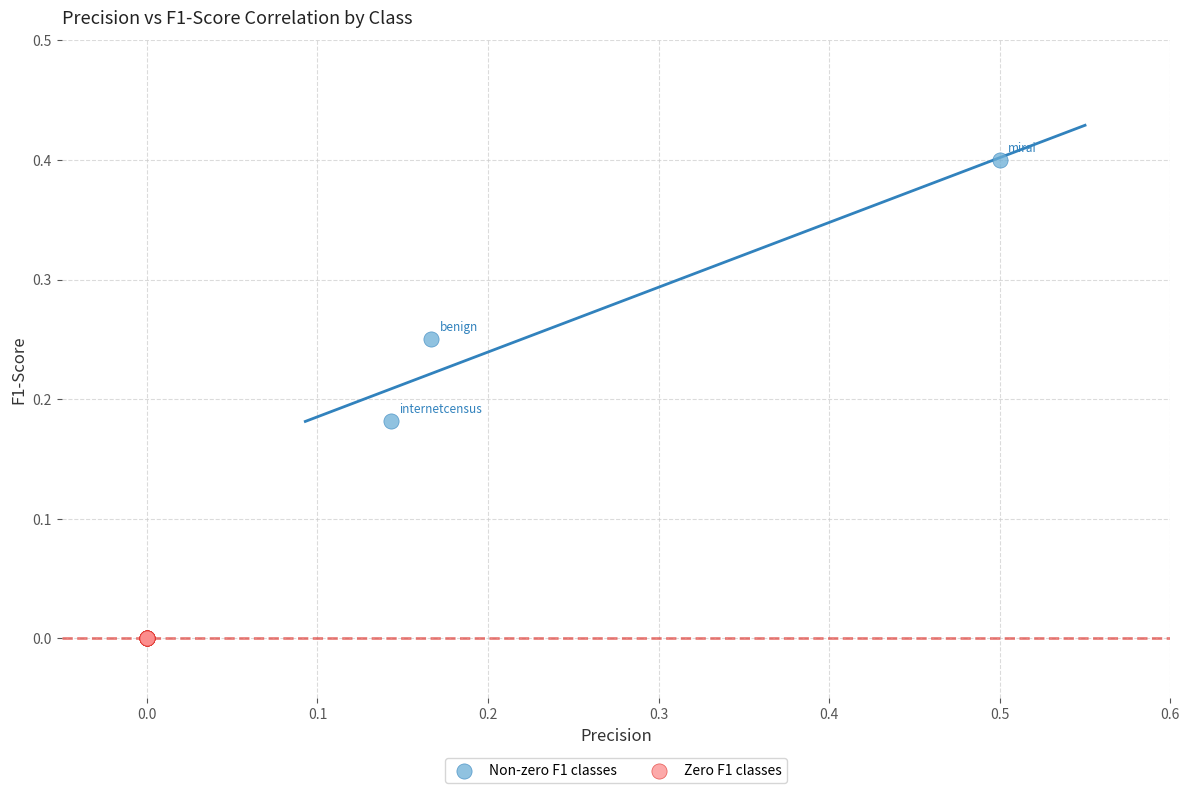

Which series contains the lowest Y value?

Zero F1 classes